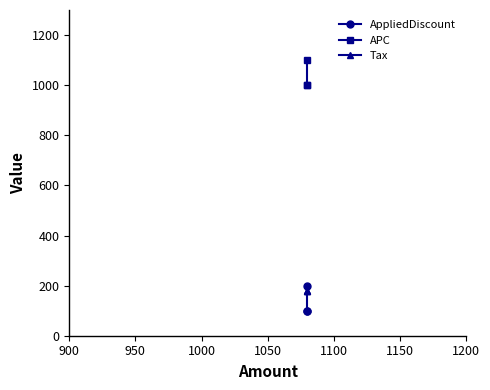

How many series are shown in this chart?

3